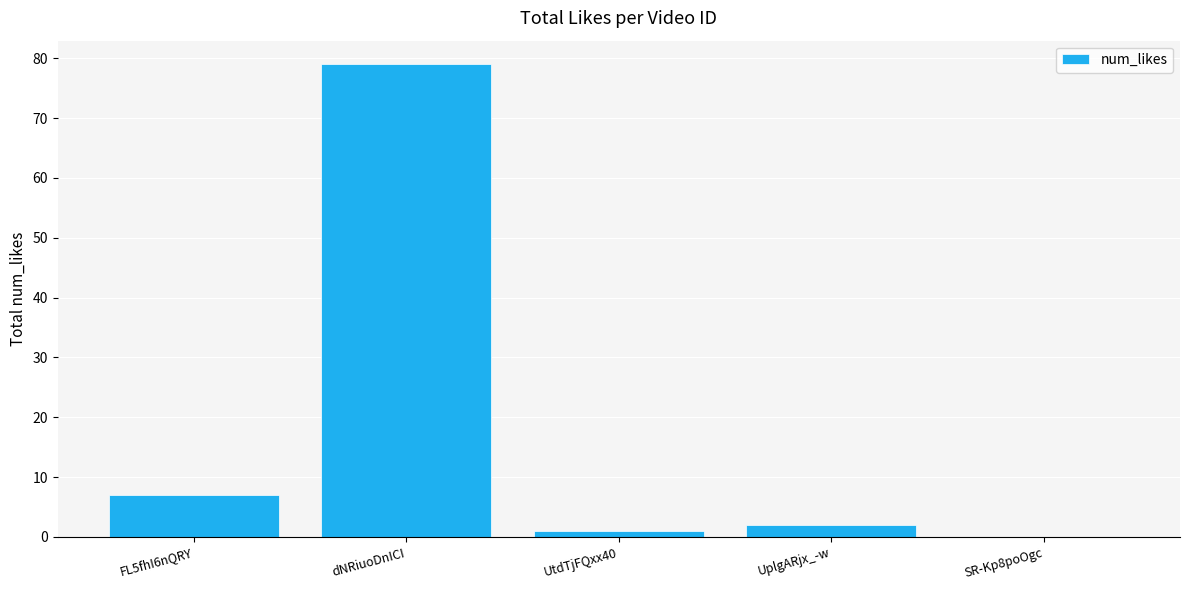

What is the greatest value displayed?

79